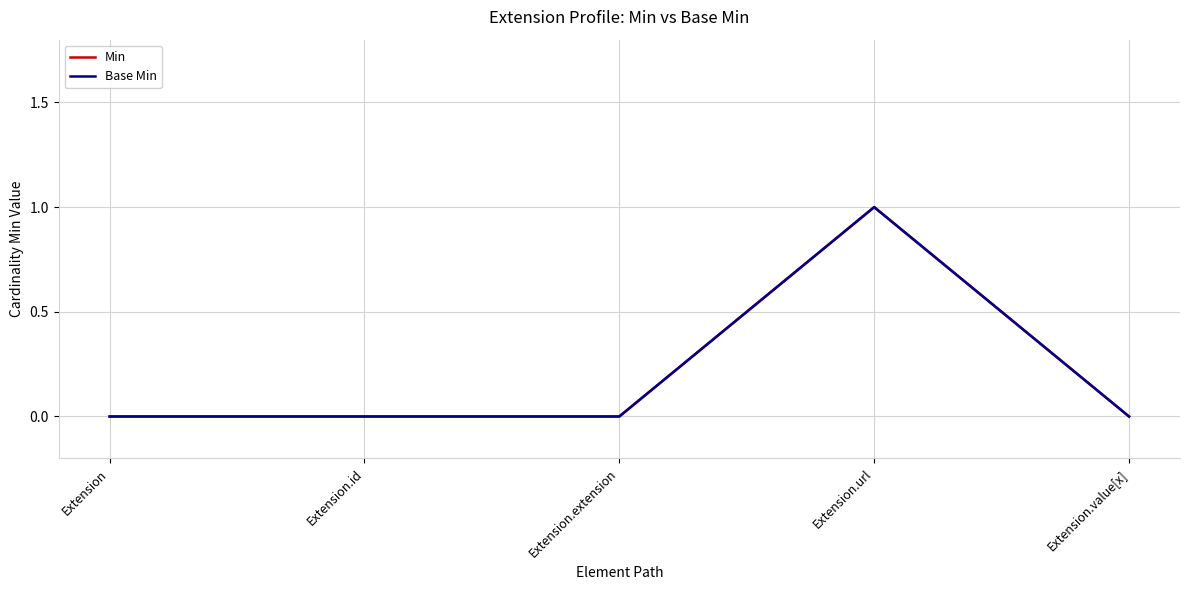

Does the chart display data point markers on the line(s)?

No